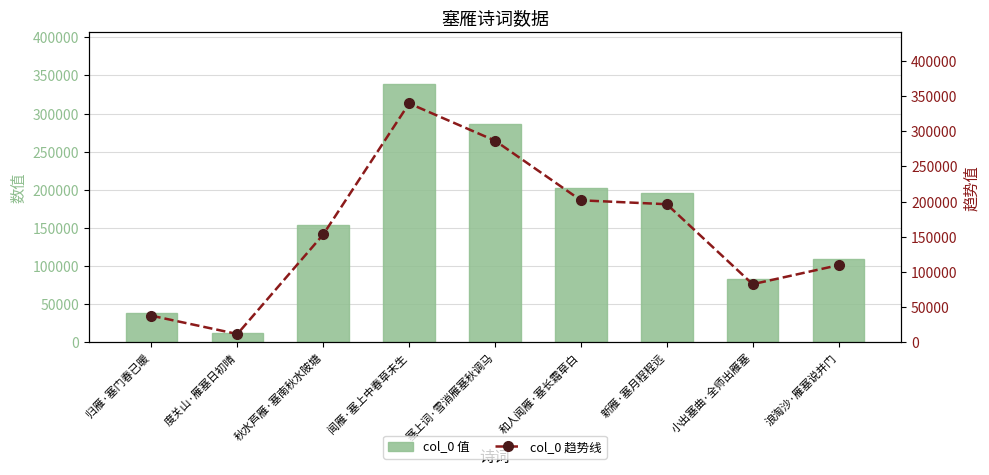

What position from the right is 闻雁·塞上中春草未生?

6